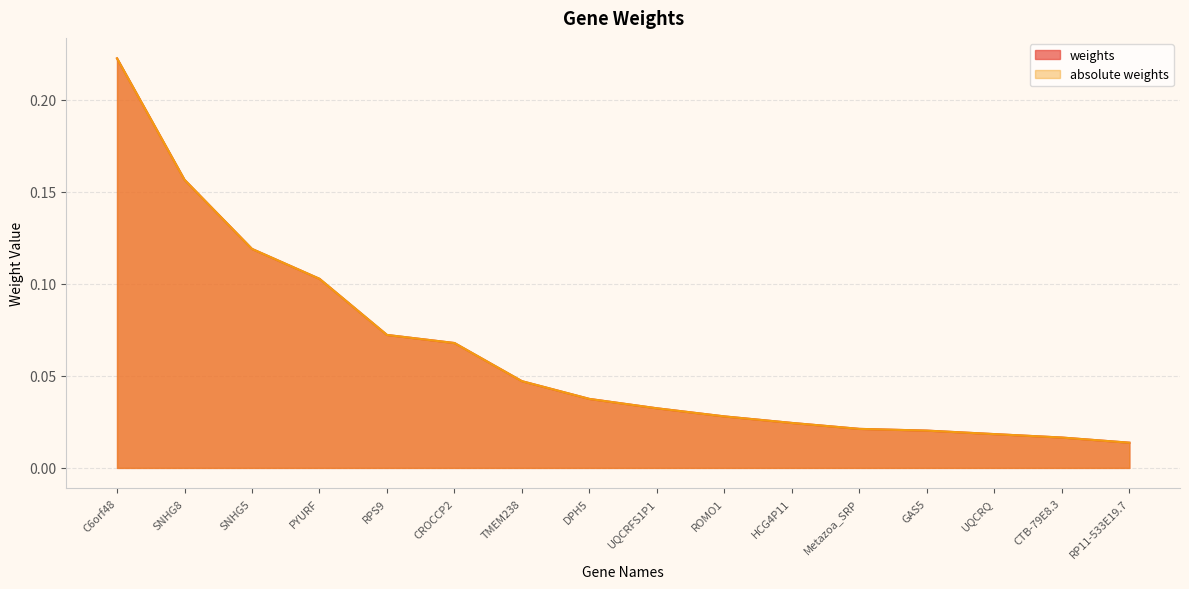

How many series are shown in this chart?

2